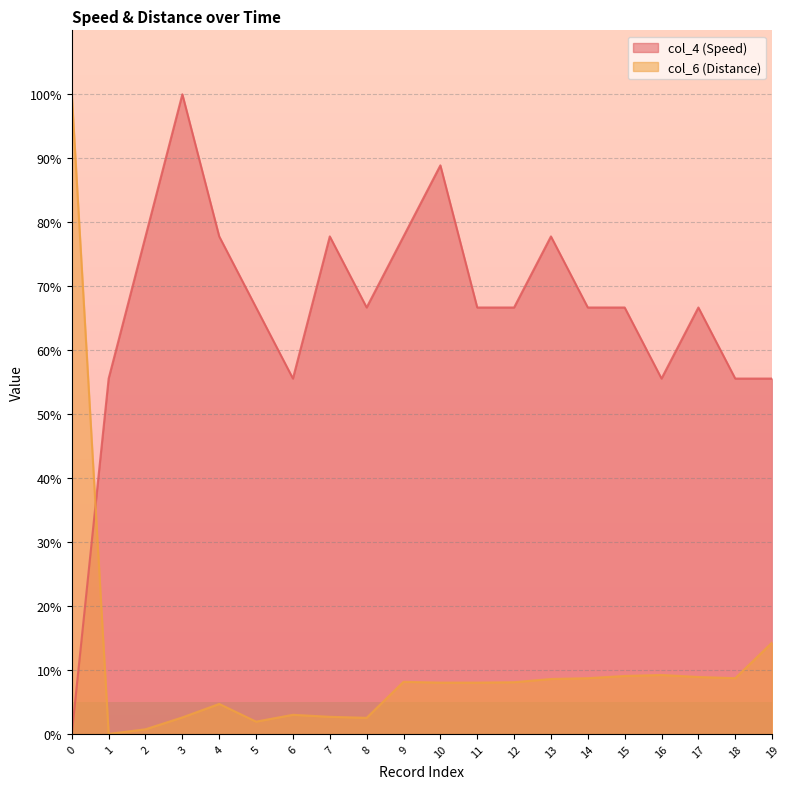

Which category has the highest value across all series?

3